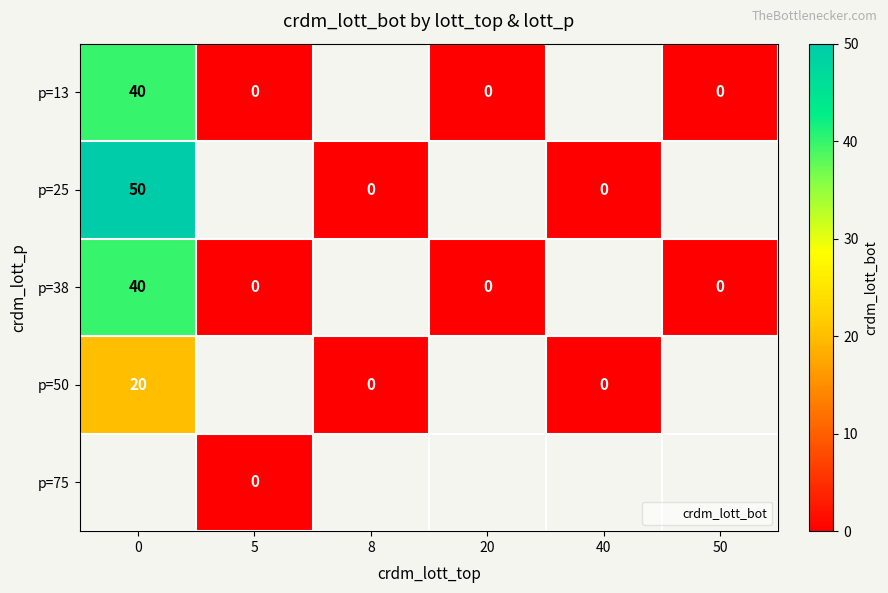

List the labels in order of p=75 value, largest first.

0, 5, 8, 20, 40, 50